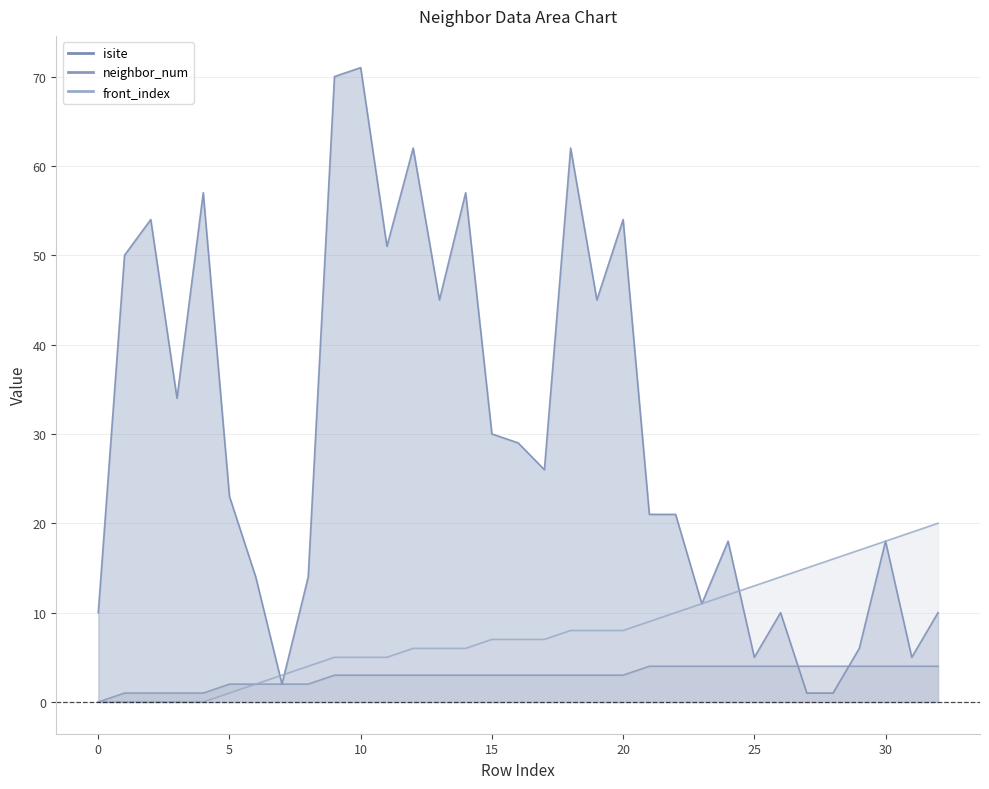

True or false: isite has a value of 18 at 30.

True